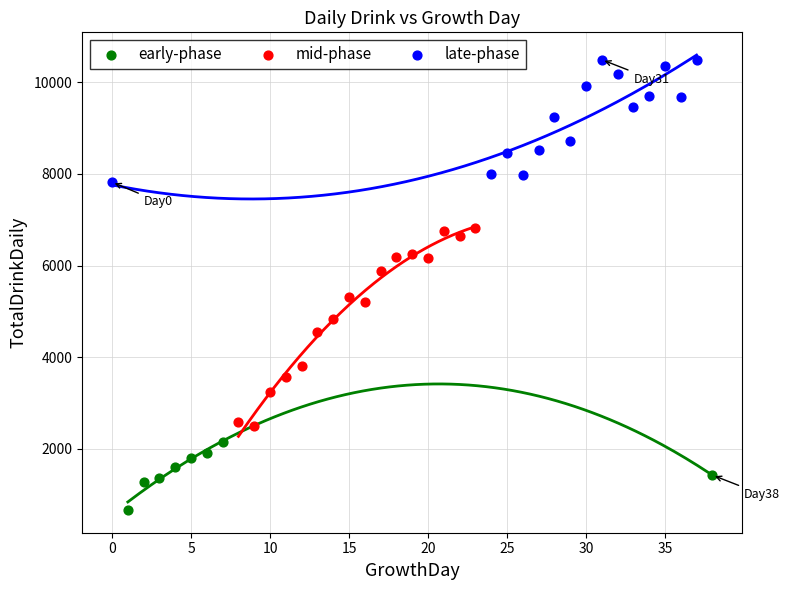

Which series reaches the minimum Y coordinate?

early-phase